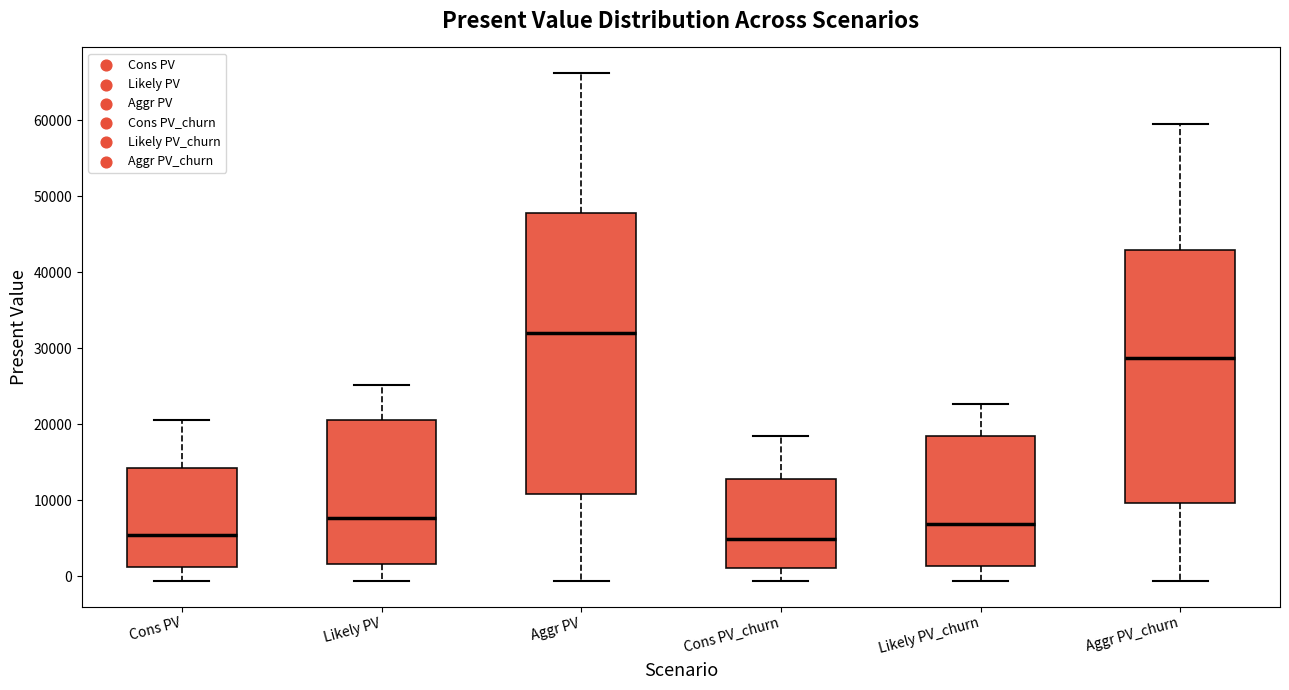

Reading left to right, transcribe this box plot: for each box, give where its median line is, the range the box spans, and where its two whiskers end, as read against the y-axis. The values are not printed on the chart, so give them approximately, as read against the axis.

Cons PV: median 5000, box 1000 to 14000, whiskers -1000 to 21000
Likely PV: median 8000, box 2000 to 21000, whiskers -1000 to 25000
Aggr PV: median 32000, box 11000 to 48000, whiskers -1000 to 66000
Cons PV_churn: median 5000, box 1000 to 13000, whiskers -1000 to 19000
Likely PV_churn: median 7000, box 1000 to 18000, whiskers -1000 to 23000
Aggr PV_churn: median 29000, box 10000 to 43000, whiskers -1000 to 60000